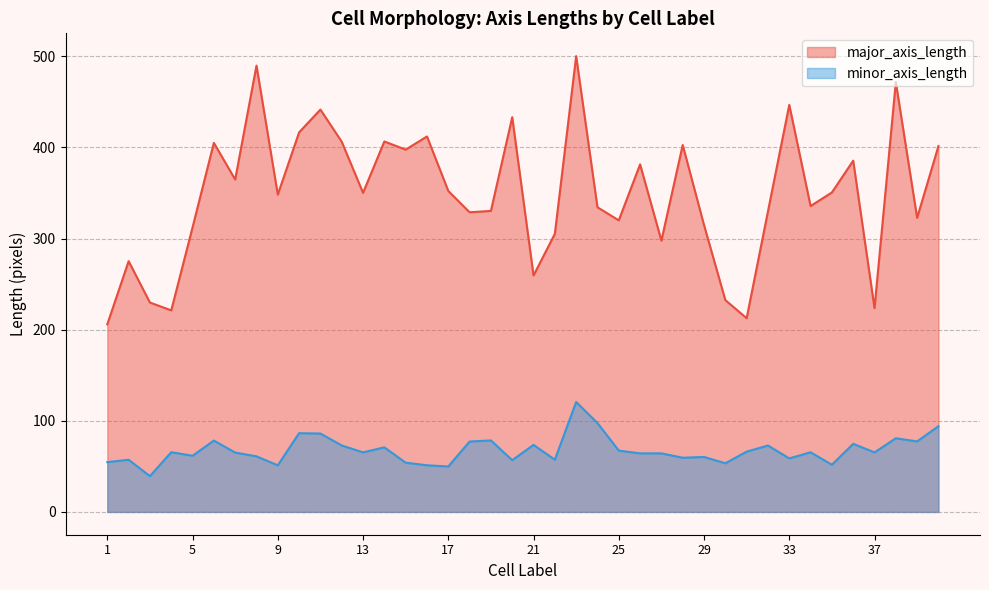

What is the highest value of the major_axis_length series?

500.2